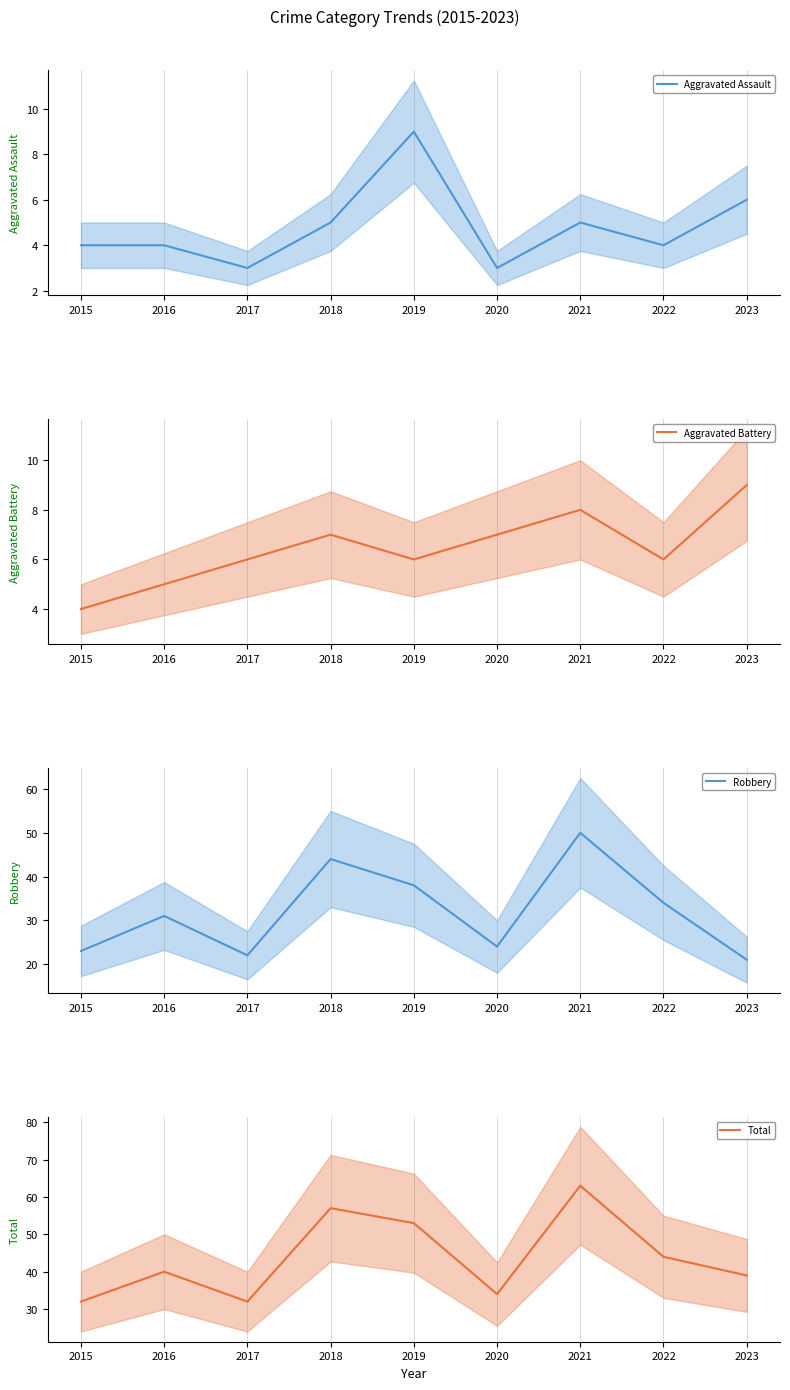

How many data points in Aggravated Assault are above 4?

4